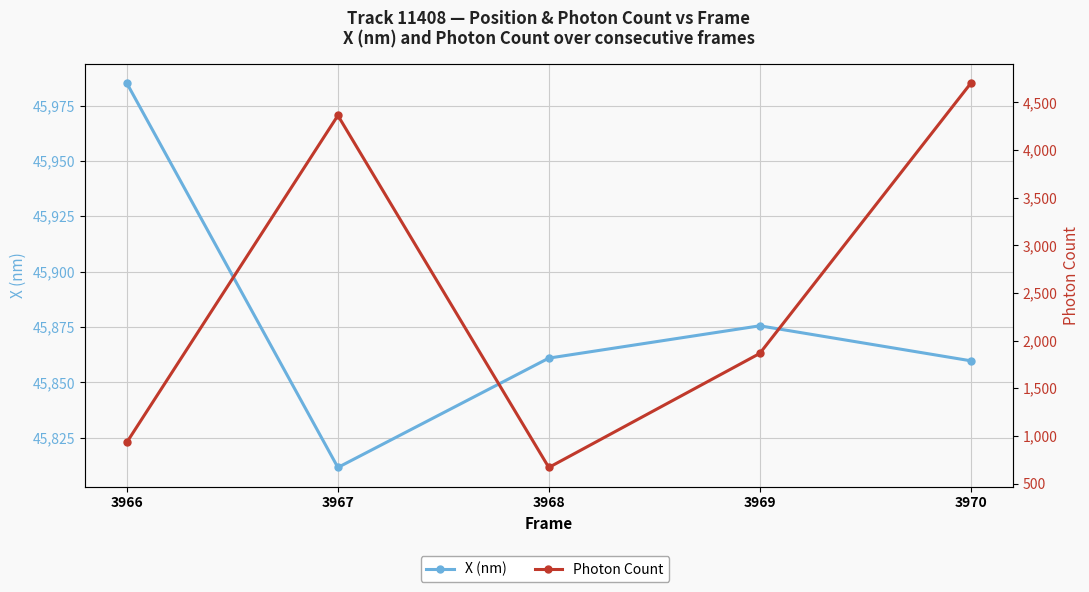

What value does the Photon Count series have at 3969?

1865.0